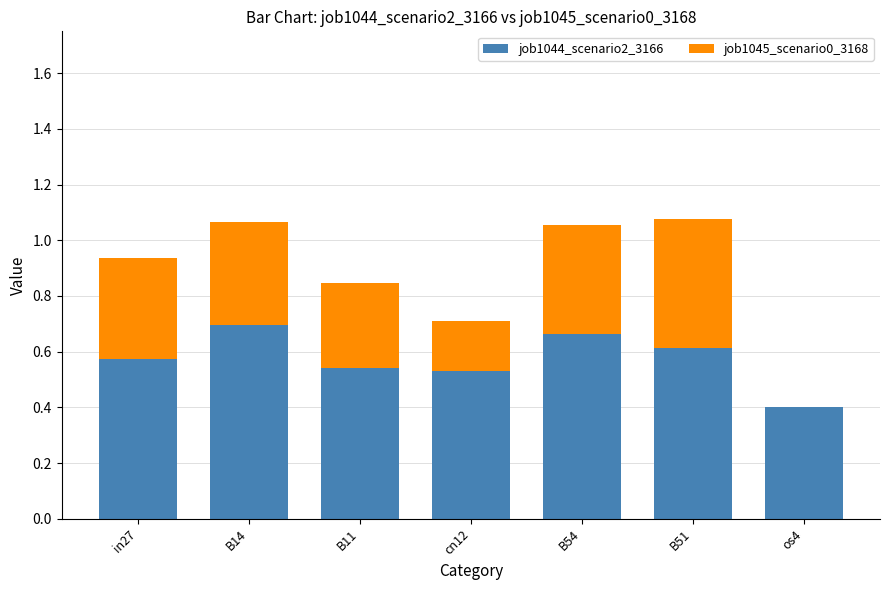

What are all the series names shown in the legend?

job1044_scenario2_3166, job1045_scenario0_3168